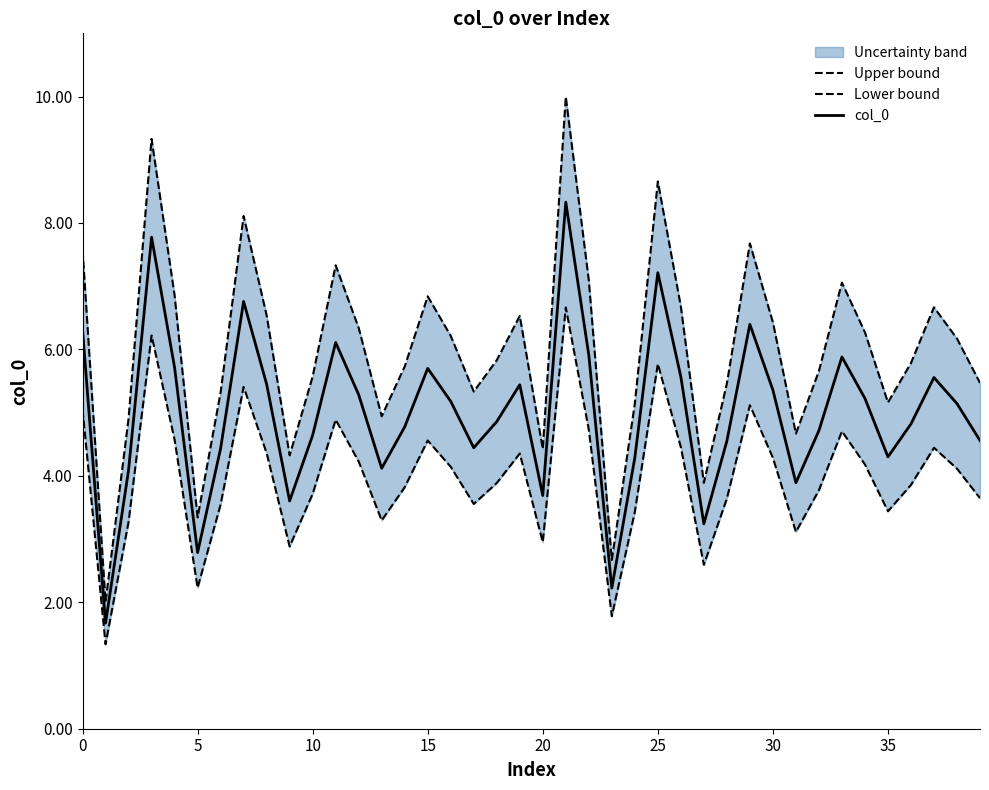

True or false: col_0 has a value of 8.5 at 30.

False